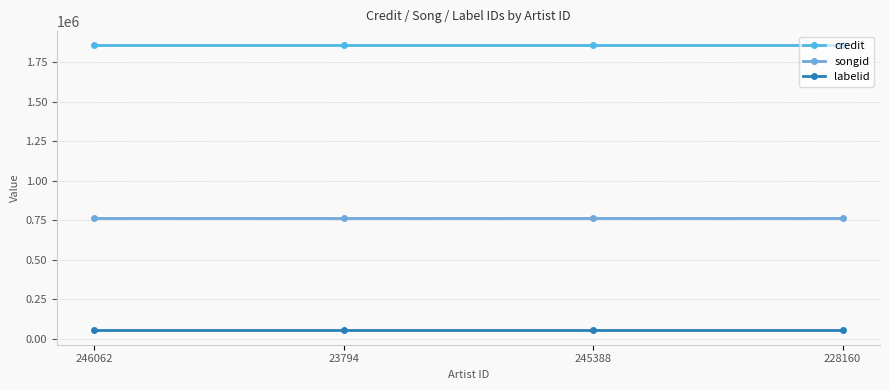

Which series changed the most between 23794 and 228160?

credit